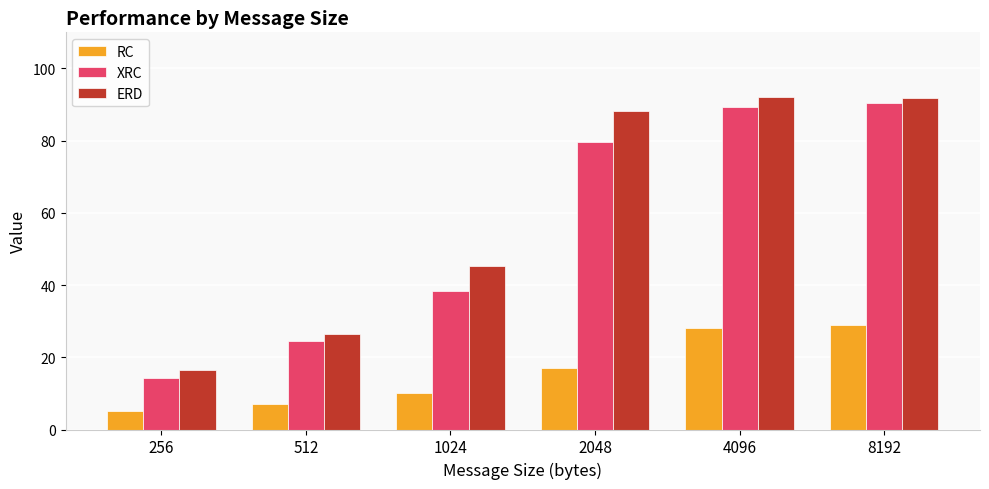

Between 2048 and 8192, which series saw the biggest shift?

RC